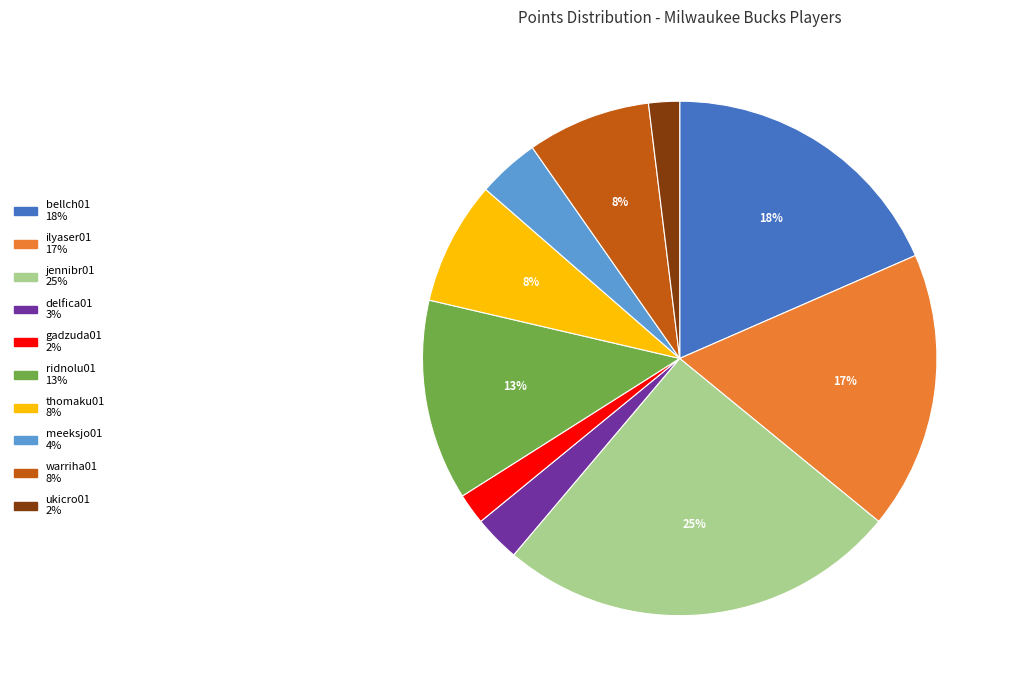

Is it true that ilyaser01 is 11% of the pie?

False